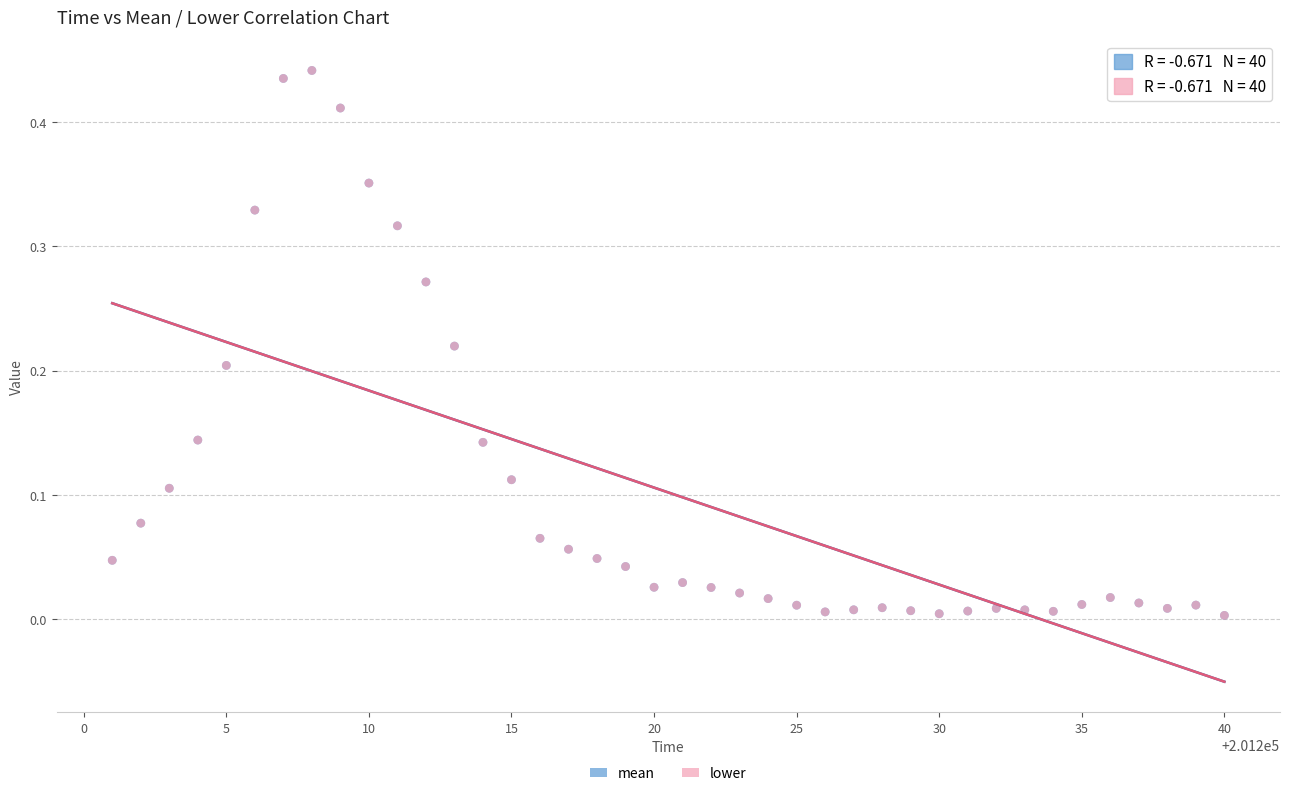

What are all the series names shown in the legend?

mean, lower